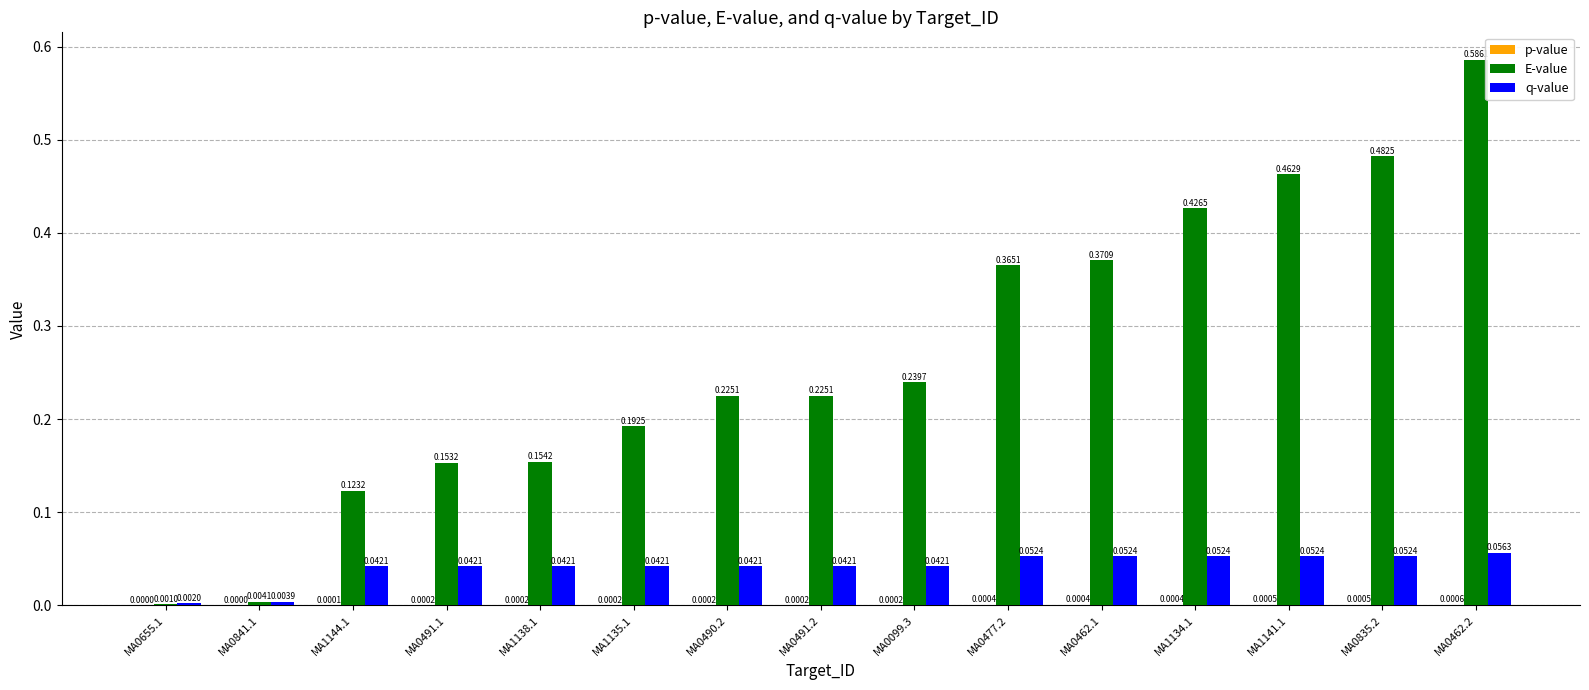

How many groups of bars are there?

15